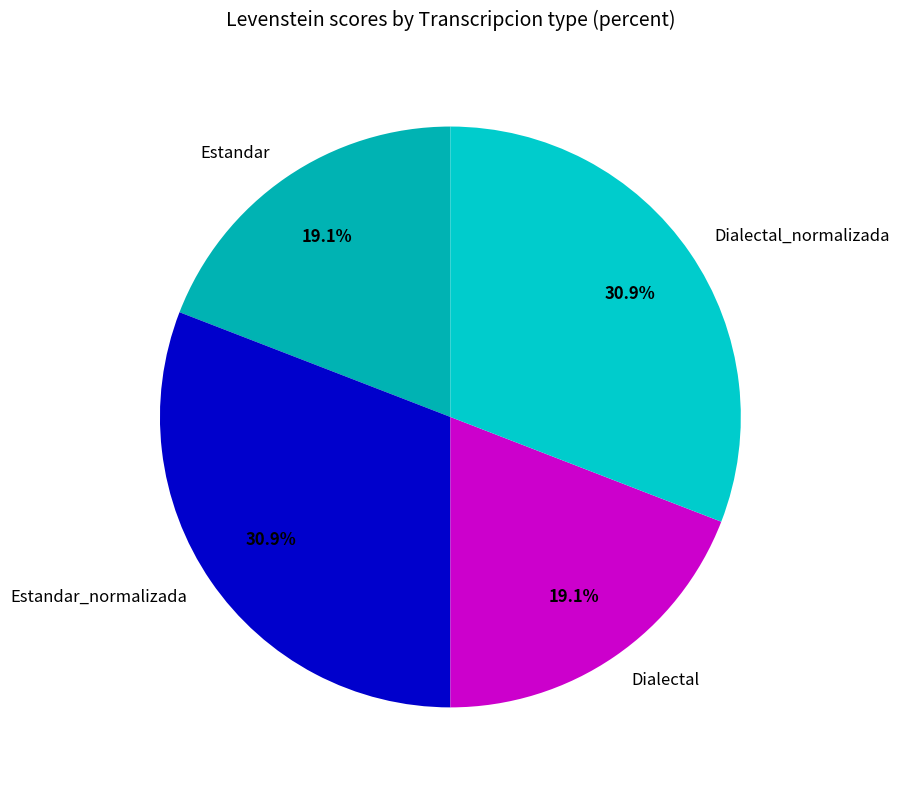

Approximately how many times larger is the value at Estandar compared to Estandar_normalizada?

0.6